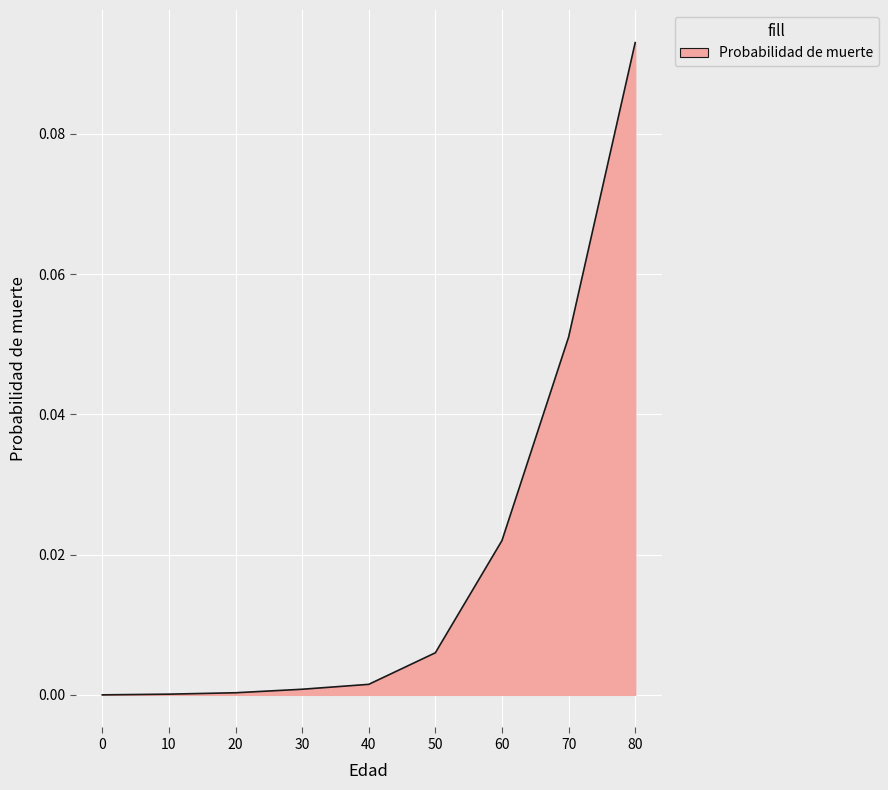

The chart shows a value of 0.0 at 60. True or false?

True